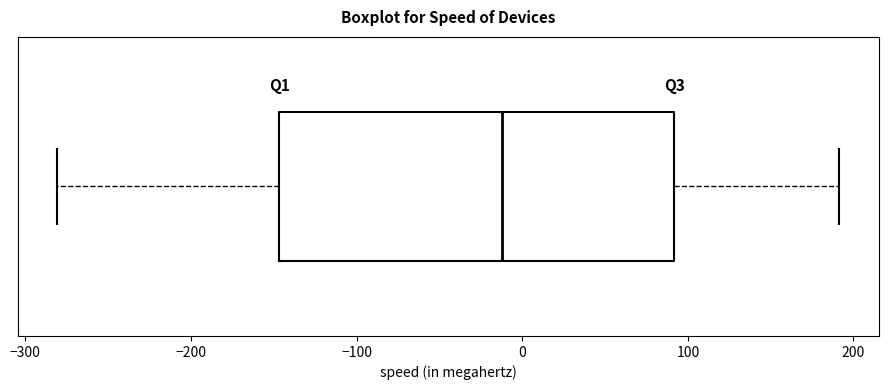

Read this box plot against the x-axis: the position of the median line, the range covered by the box, and the ends of both whiskers. The values are not printed on the chart, so give them approximately, as read against the axis.

median -10, box -150 to 90, whiskers -280 to 190